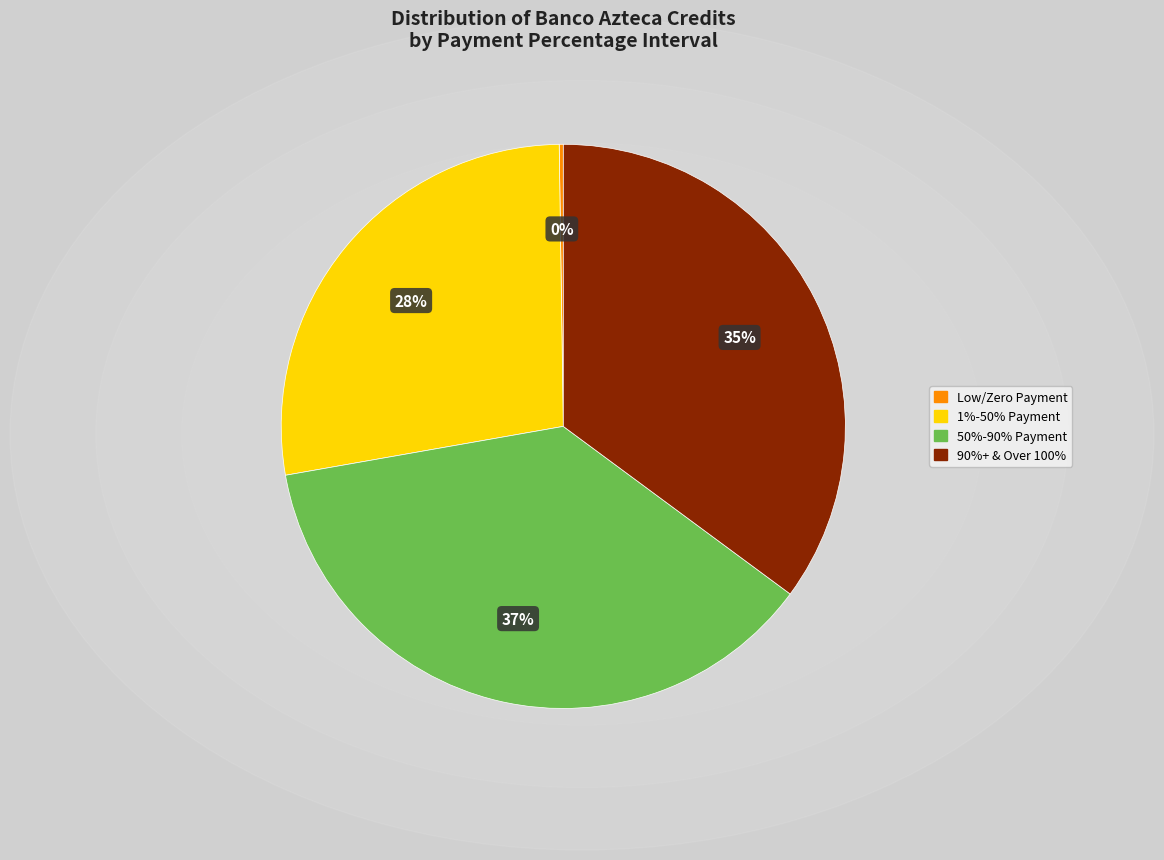

Does any single category account for the majority?

No